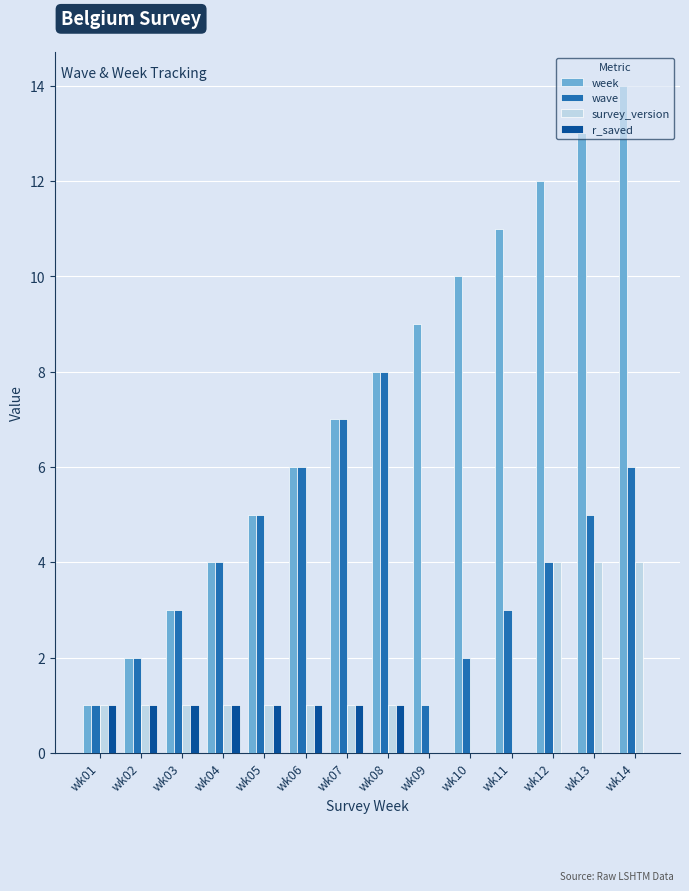

Which series has the largest total across all categories?

week